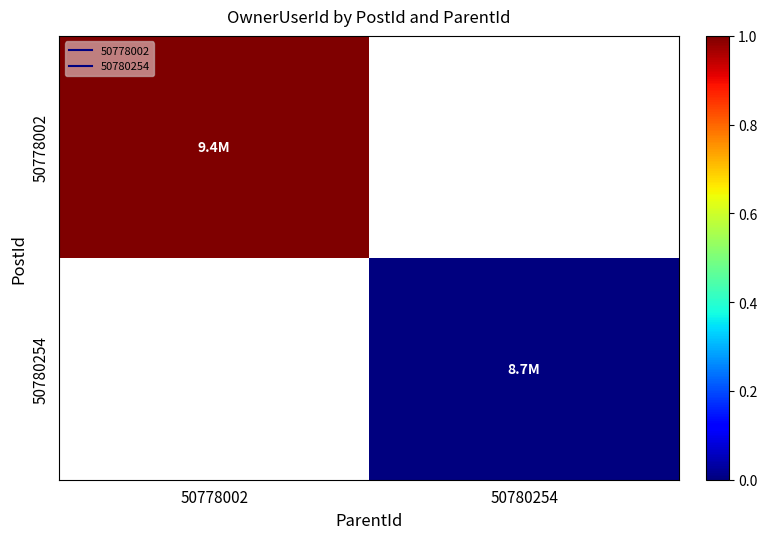

List the labels in order of 50778002 value, largest first.

50778002, 50780254